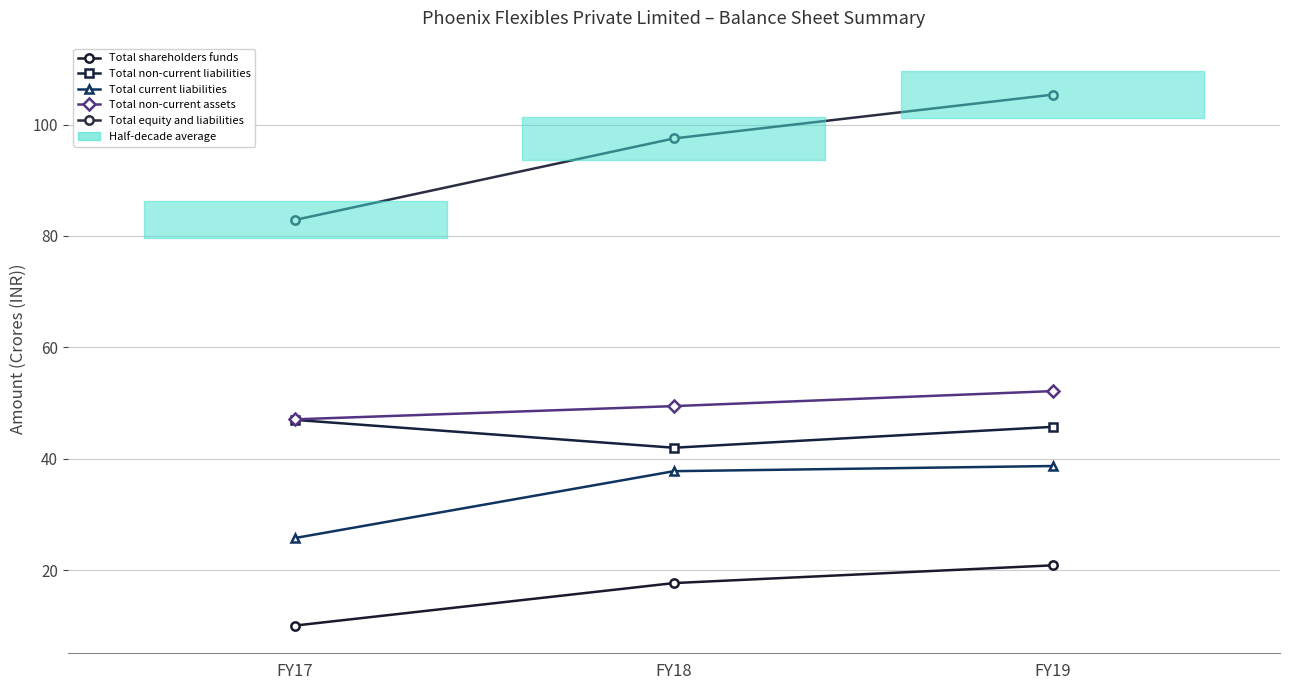

How many data points in Total non-current assets are above 49?

2